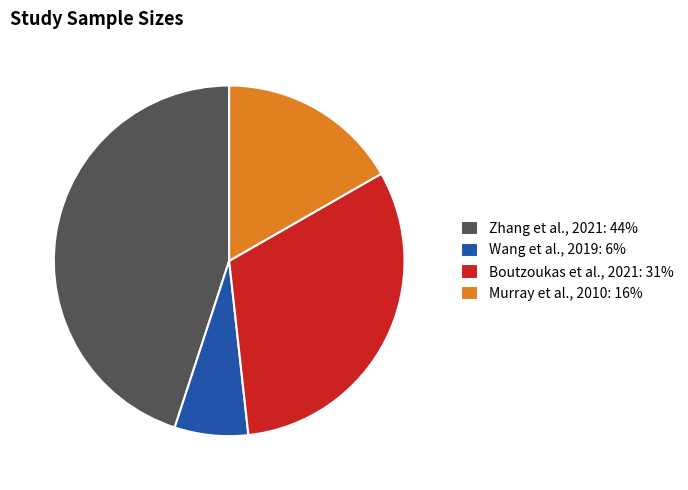

Is it true that Wang et al., 2019 is 7% of the pie?

True